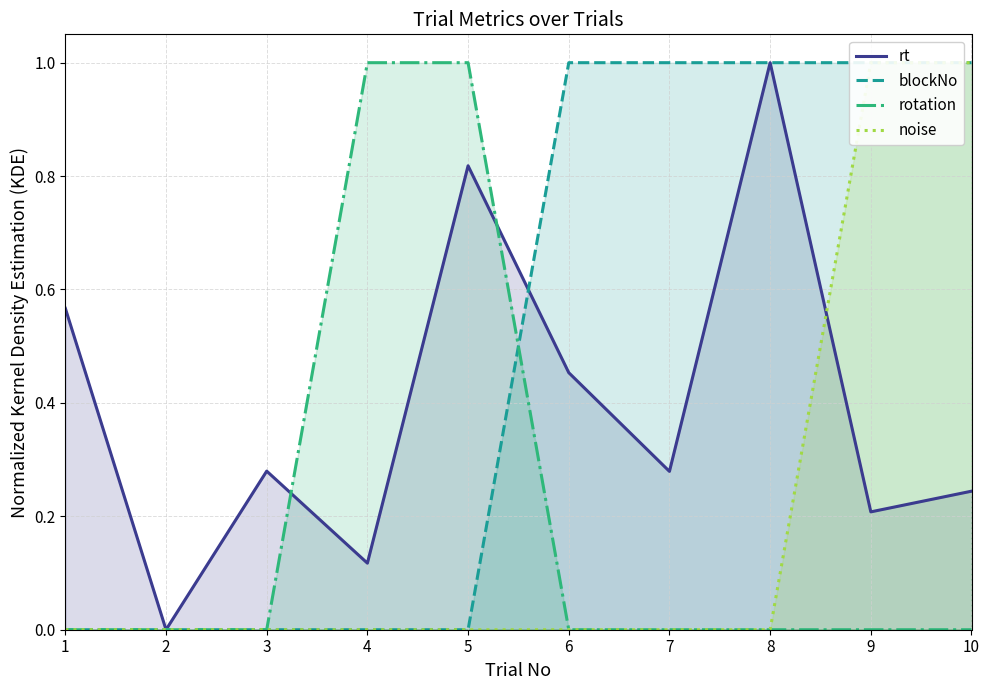

The value of rotation at 10 is 0.0. True or false?

True